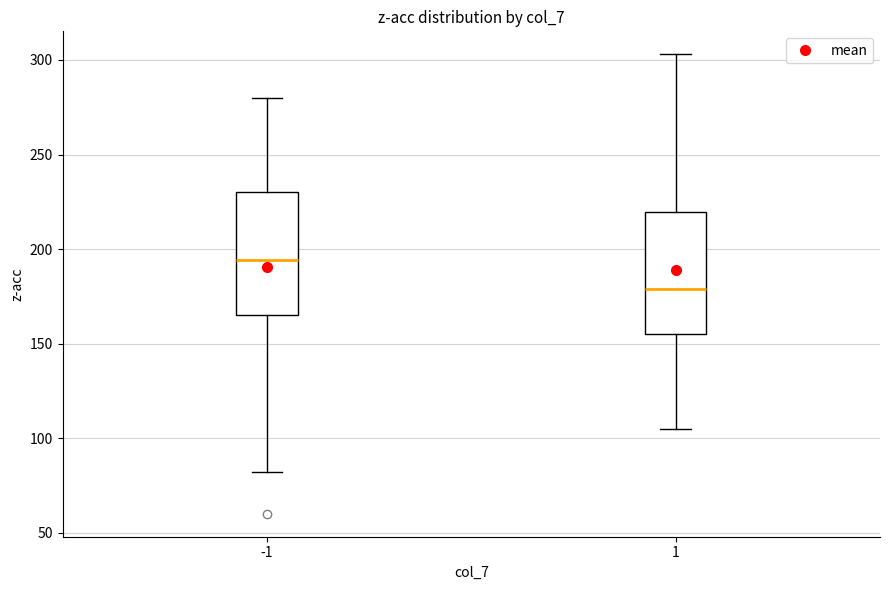

Reading left to right, transcribe this box plot: for each box, give where its median line is, the range the box spans, and where its two whiskers end, as read against the y-axis. The values are not printed on the chart, so give them approximately, as read against the axis.

-1: median 195, box 165 to 230, whiskers 80 to 280
1: median 180, box 155 to 220, whiskers 105 to 305